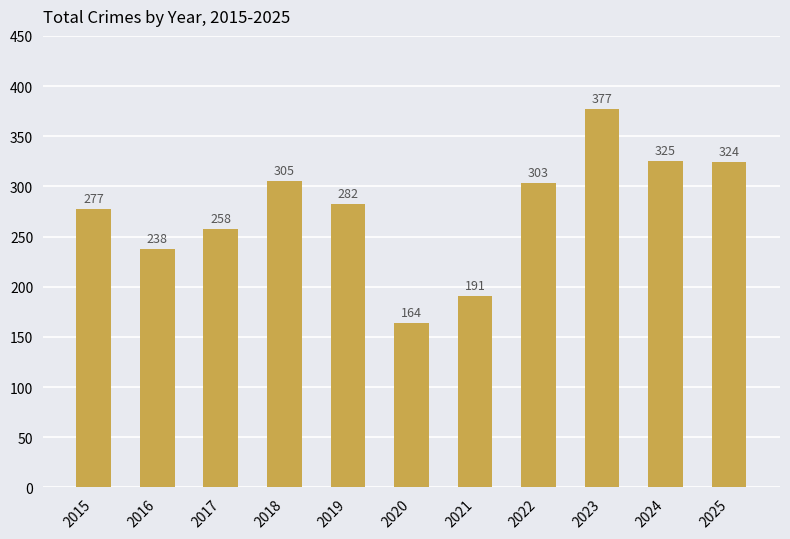

Which label corresponds to the smallest value in the chart?

2020